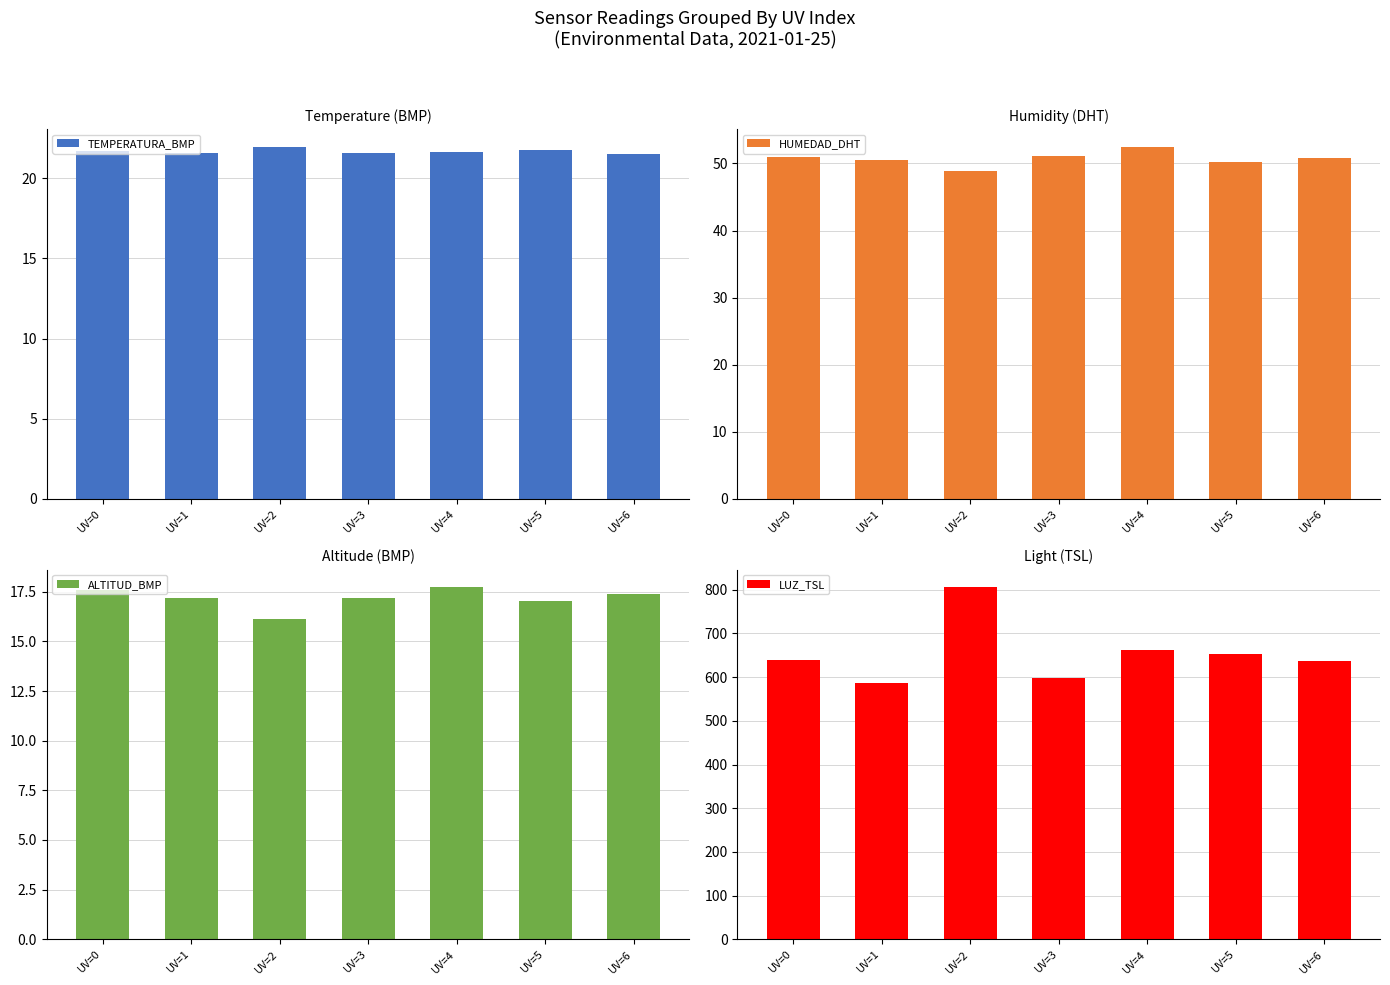

What is the value of the ALTITUD_BMP bar at the 2nd from the left?

17.2